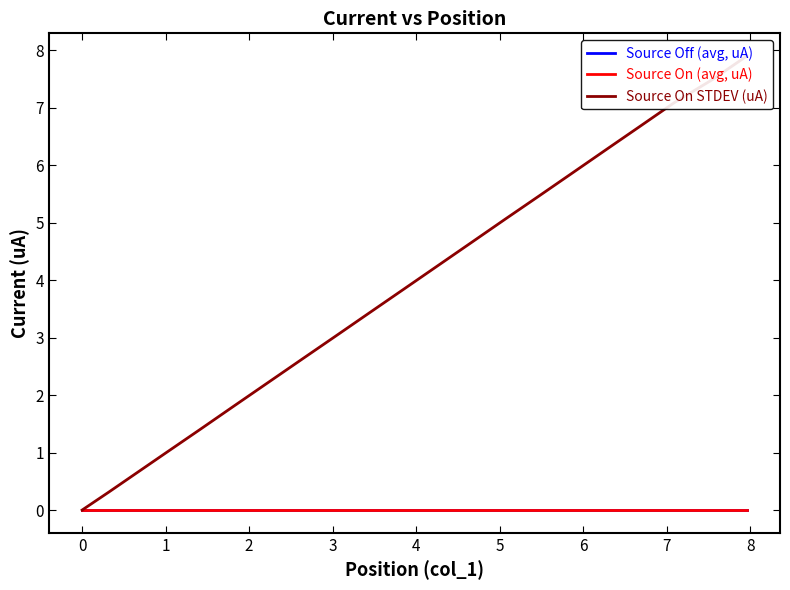

Is the value of Source Off (avg, uA) at 8 greater than the value of Source On STDEV (uA) at 1?

No